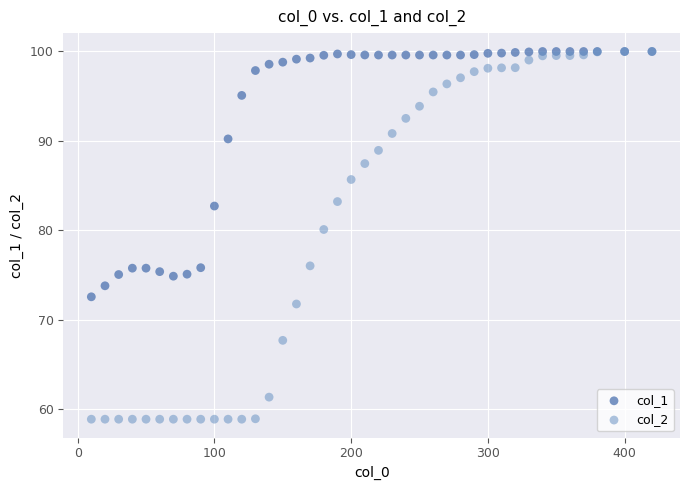

Across all series, what Y value is closest to 79?

80.1